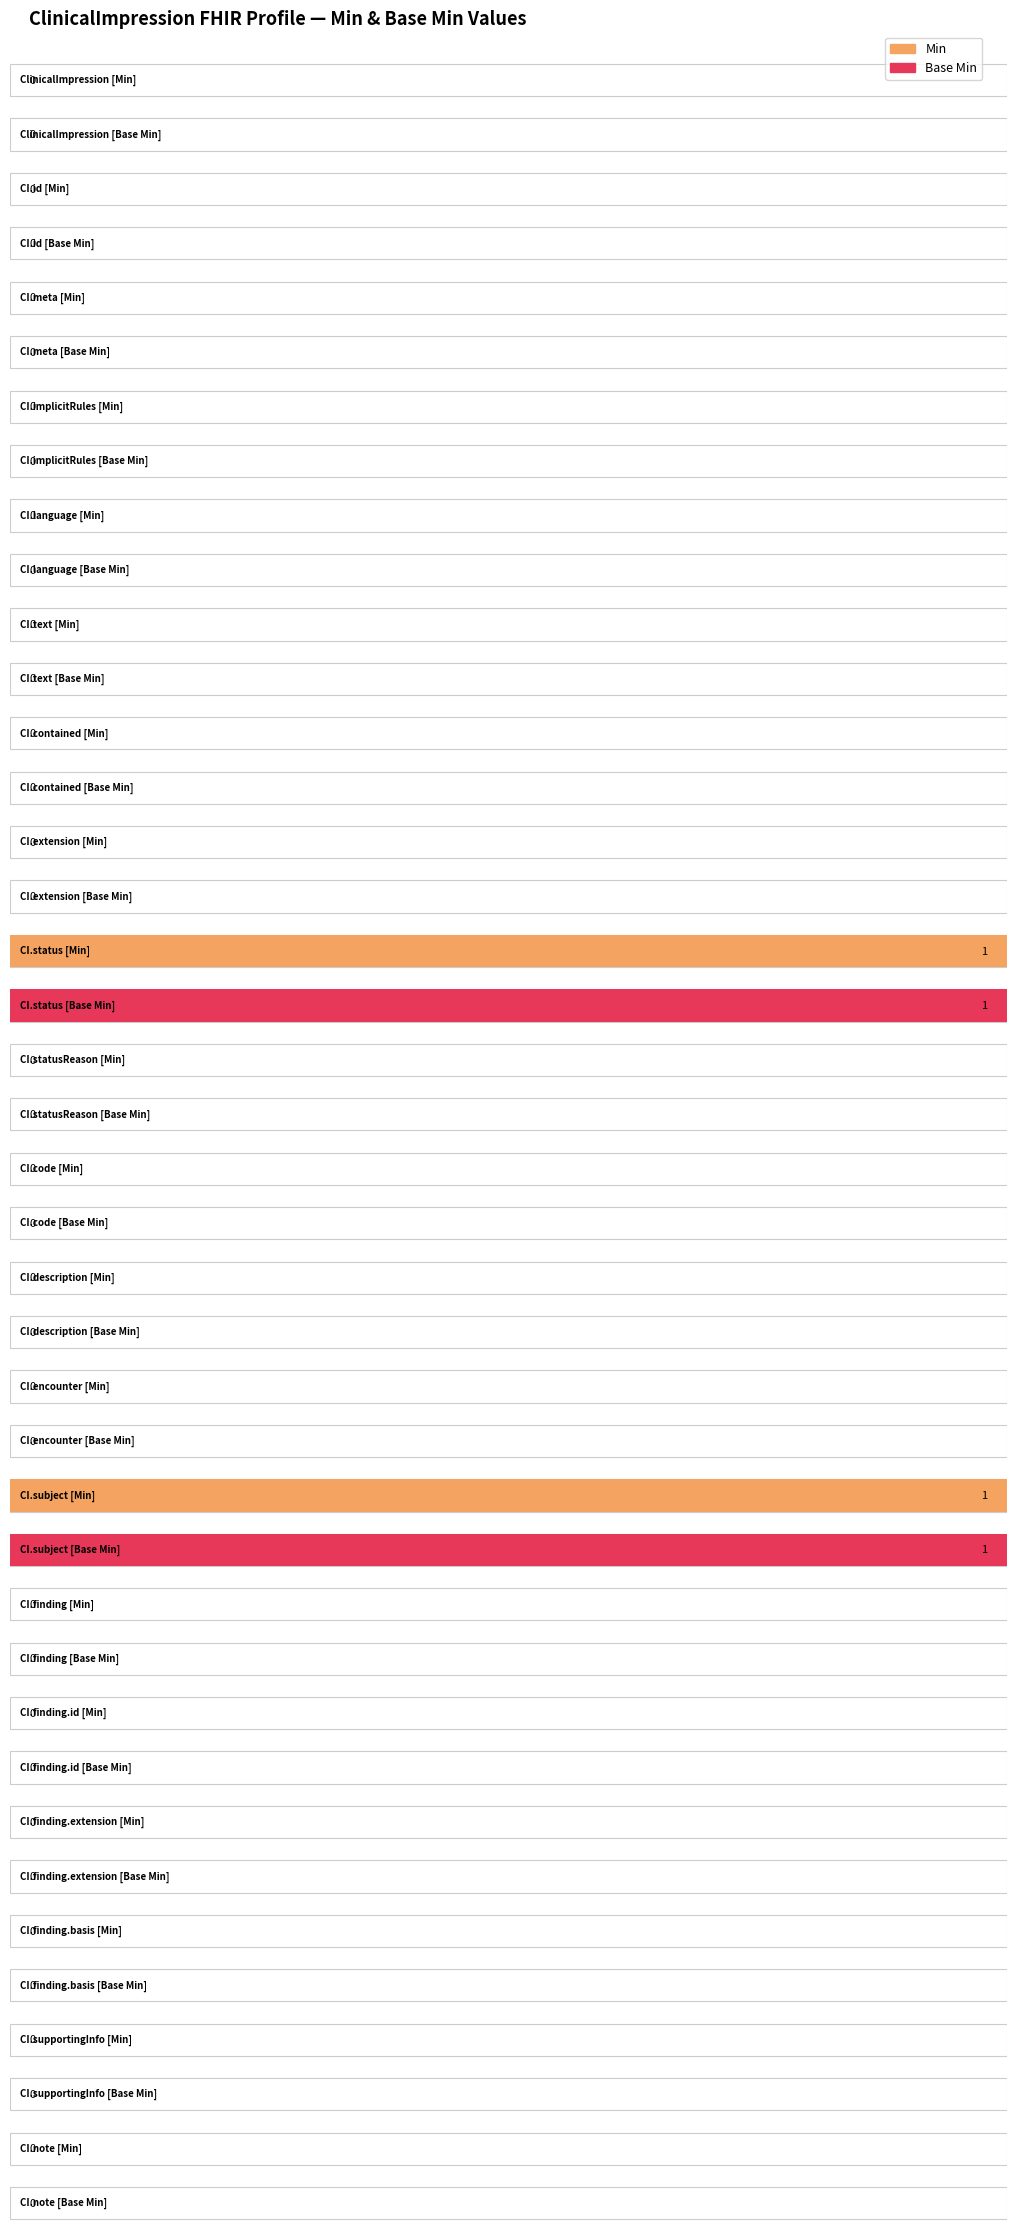

At which label does Min reach its minimum?

ClinicalImpression